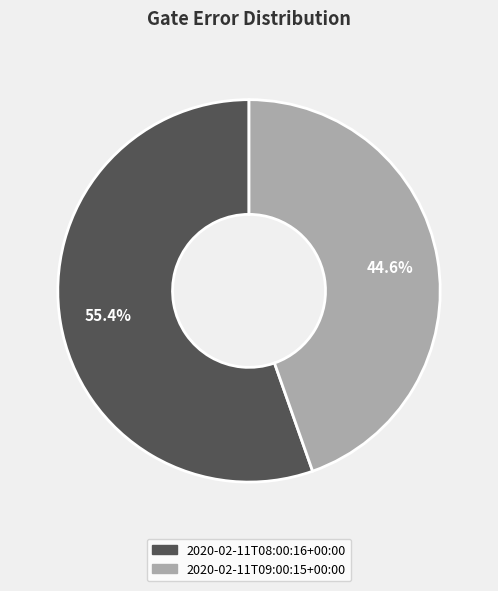

To the nearest percent, what is the difference between the largest and smallest slice percentages?

11%